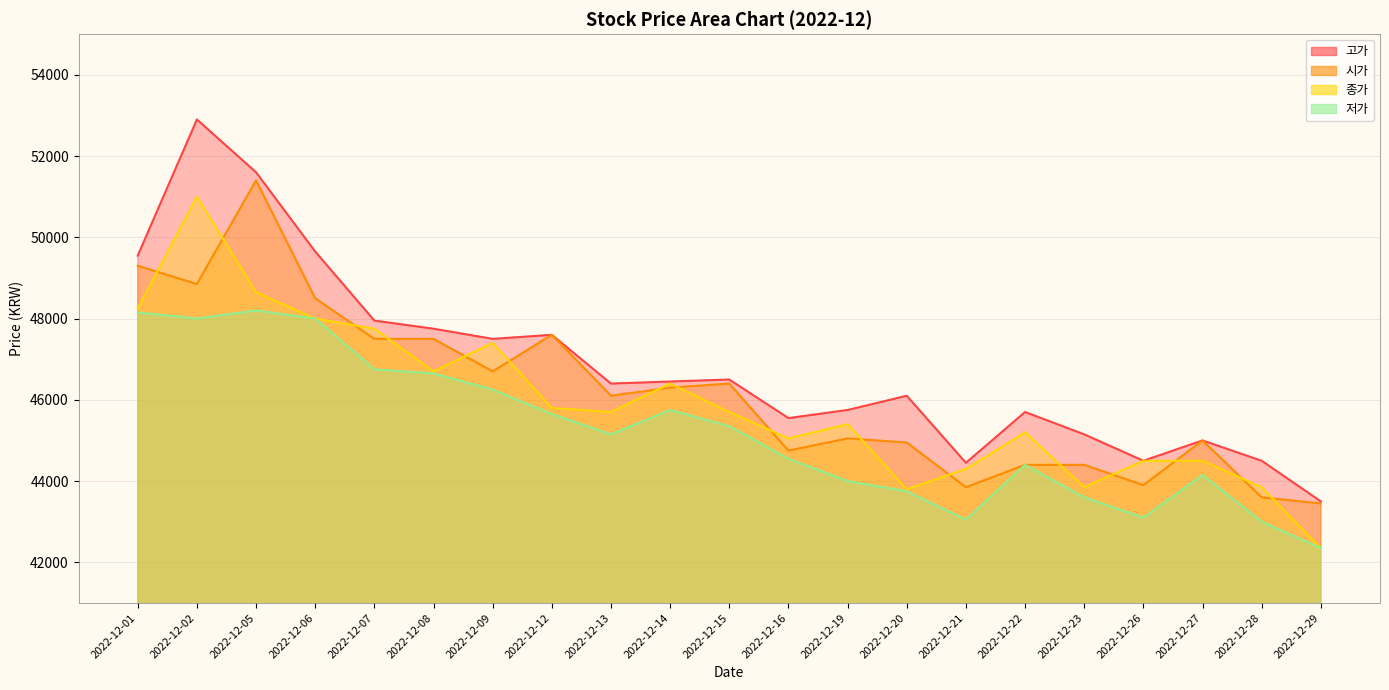

At which category is the sum across all series the highest?

2022-12-02